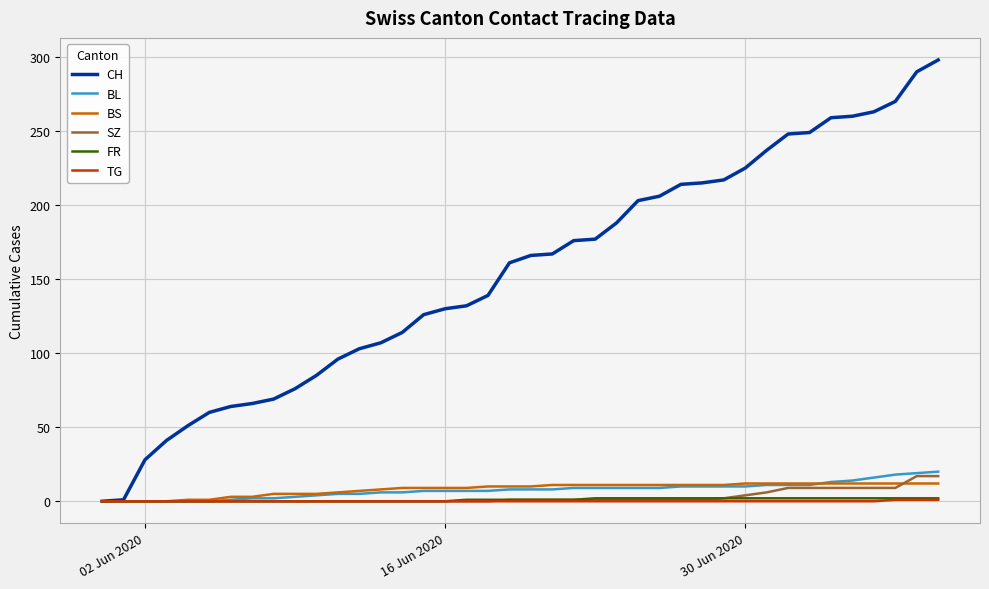

Which series has the largest range (max minus min)?

CH